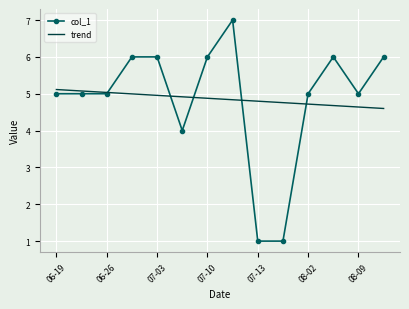

What is the minimum value shown in the chart?

1.0